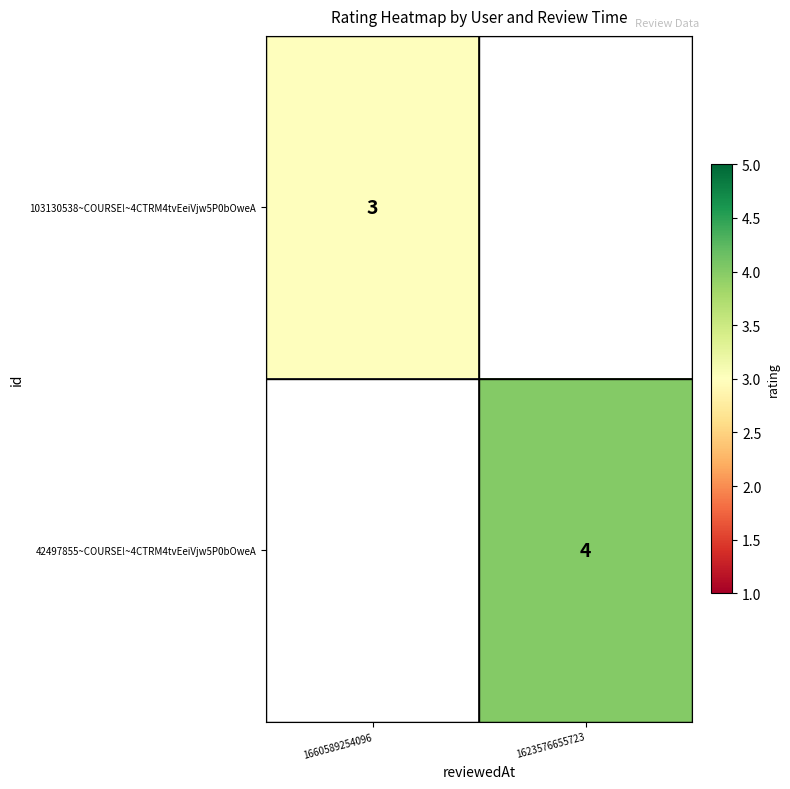

Is it true that 42497855~COURSE!~4CTRM4tvEeiVjw5P0bOweA equals 6 at 1623576655723?

False